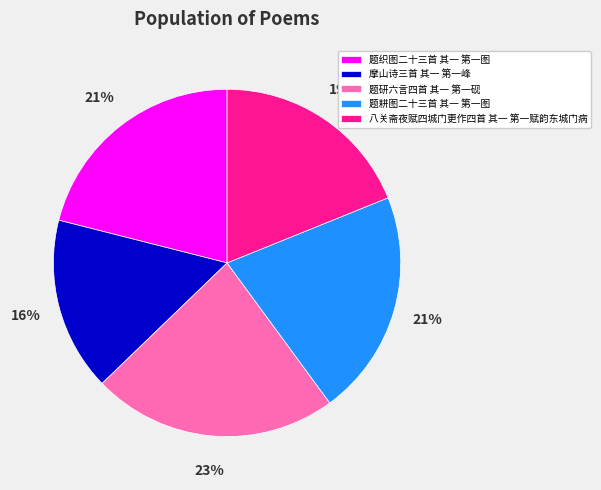

Is the sum of 八关斋夜赋四城门更作四首 其一 第一赋韵东城门病 and 题研六言四首 其一 第一砚 greater than half?

No